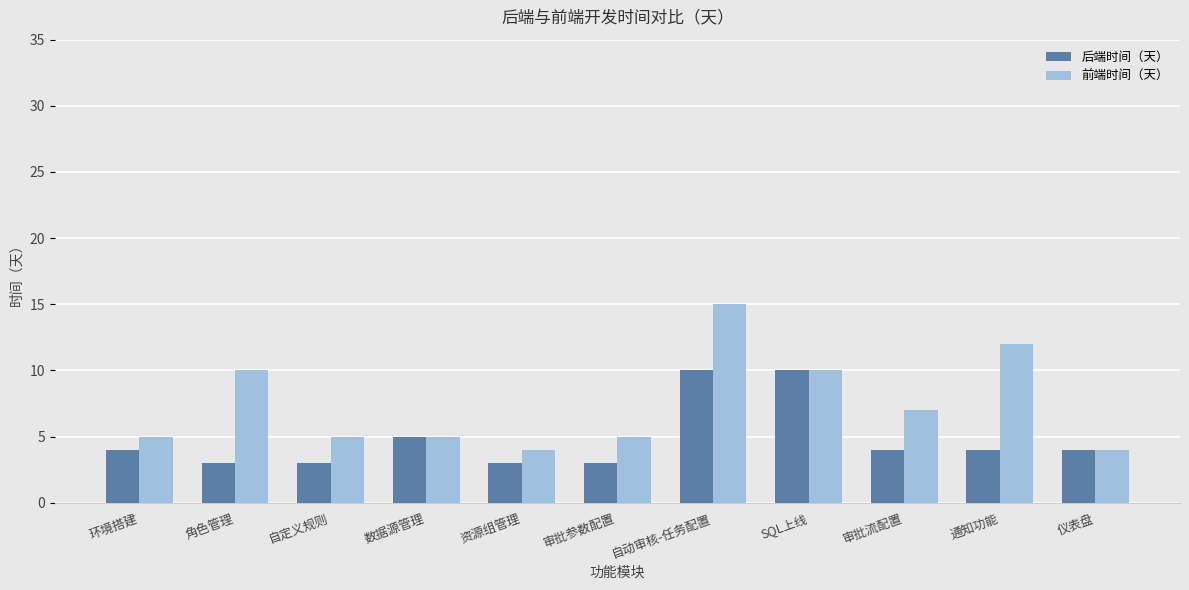

What are all the series names shown in the legend?

后端时间（天）, 前端时间（天）